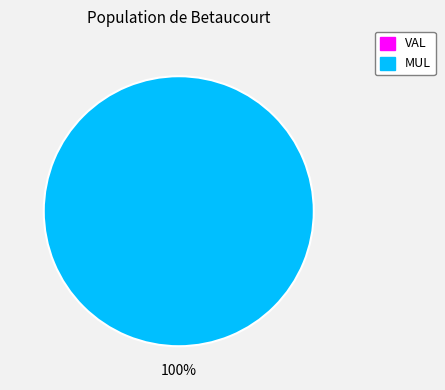

What is the smallest slice in the pie chart?

VAL